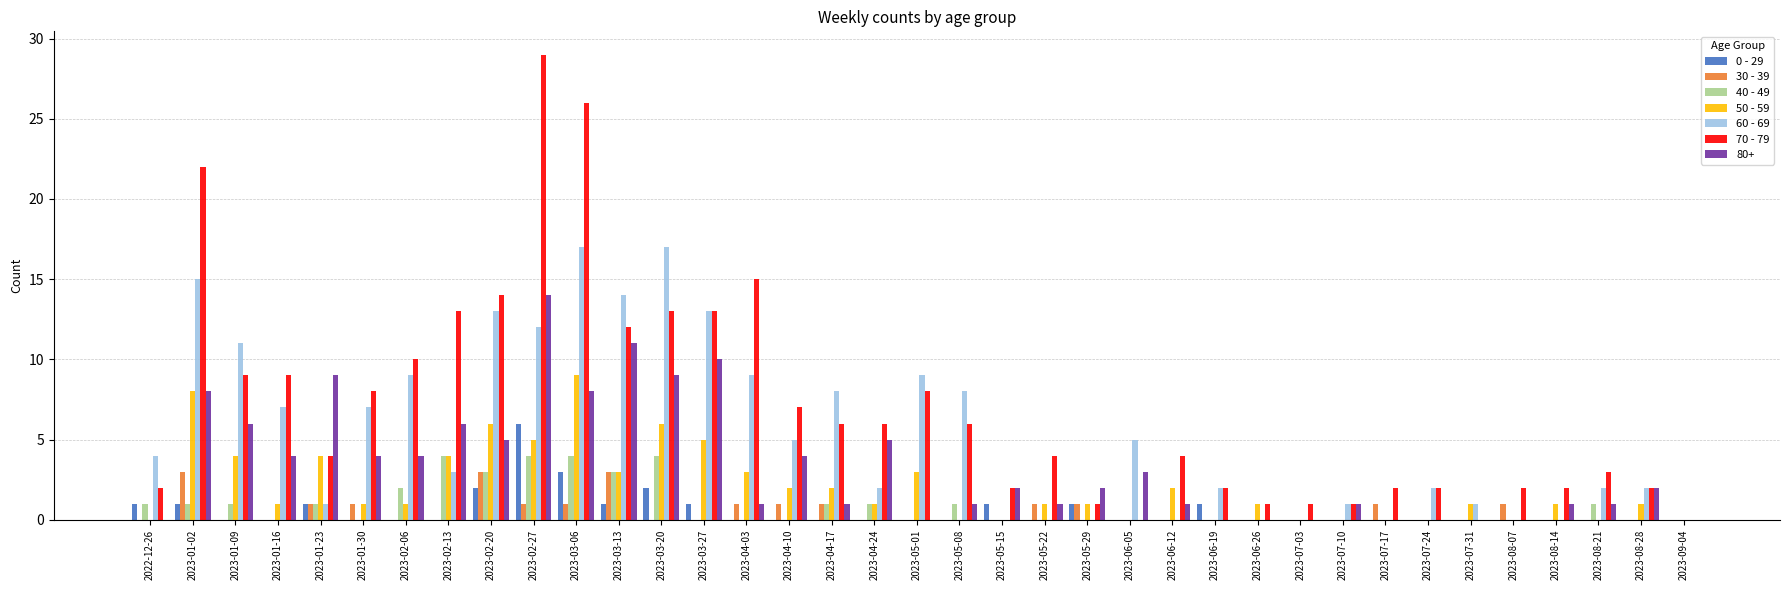

Is the value of 80+ at 2023-08-28 greater than the value of 60 - 69 at 2023-07-03?

Yes